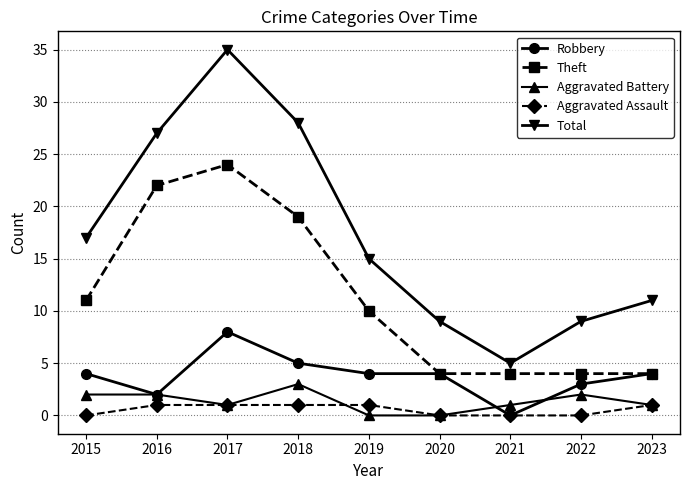

Is the value of Robbery at 2018 greater than the value of Aggravated Battery at 2017?

Yes